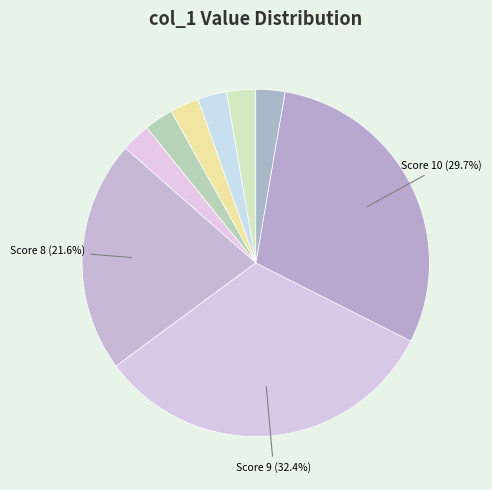

How many segments does this pie chart have?

9